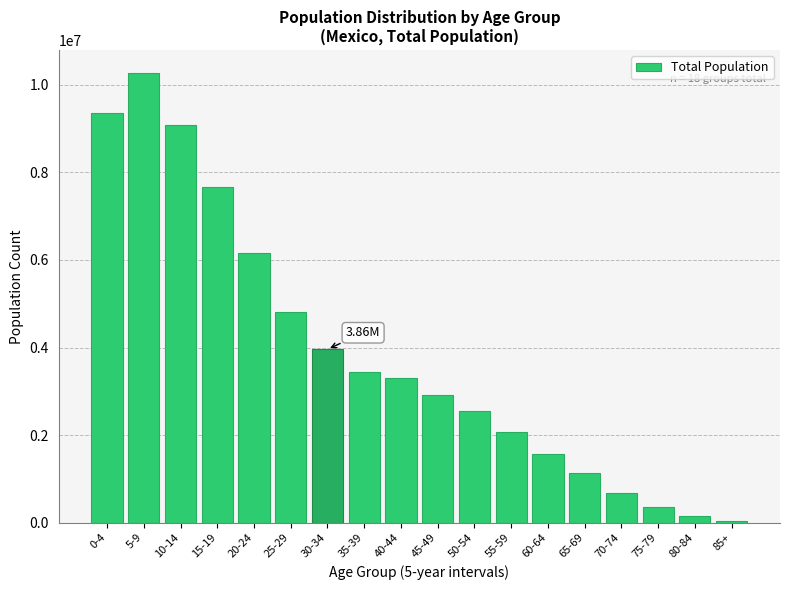

Between 55-59 and 60-64, which is larger?

55-59